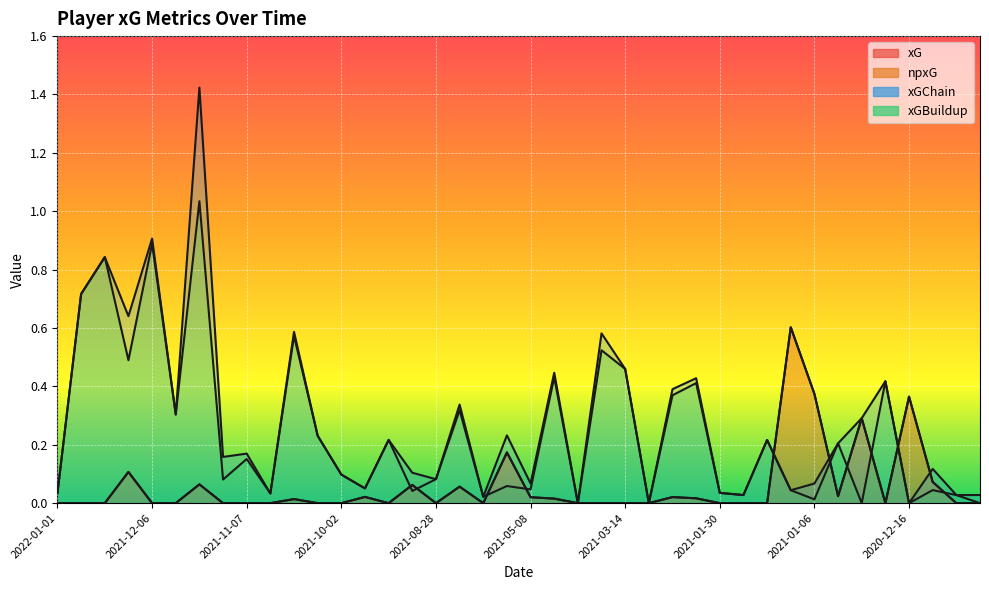

What is the sum of all npxG values?

2.3